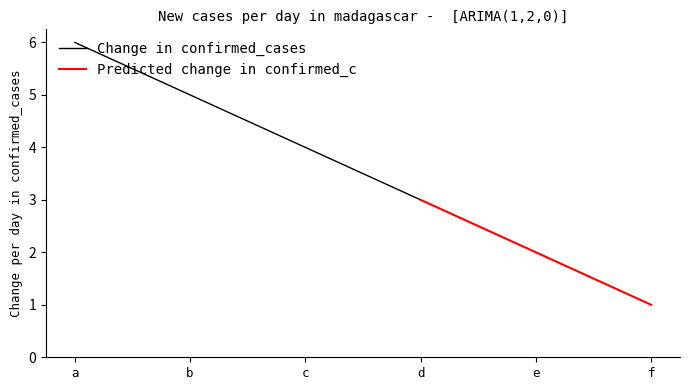

The Predicted change in confirmed_c series shows 1 at f. True or false?

True